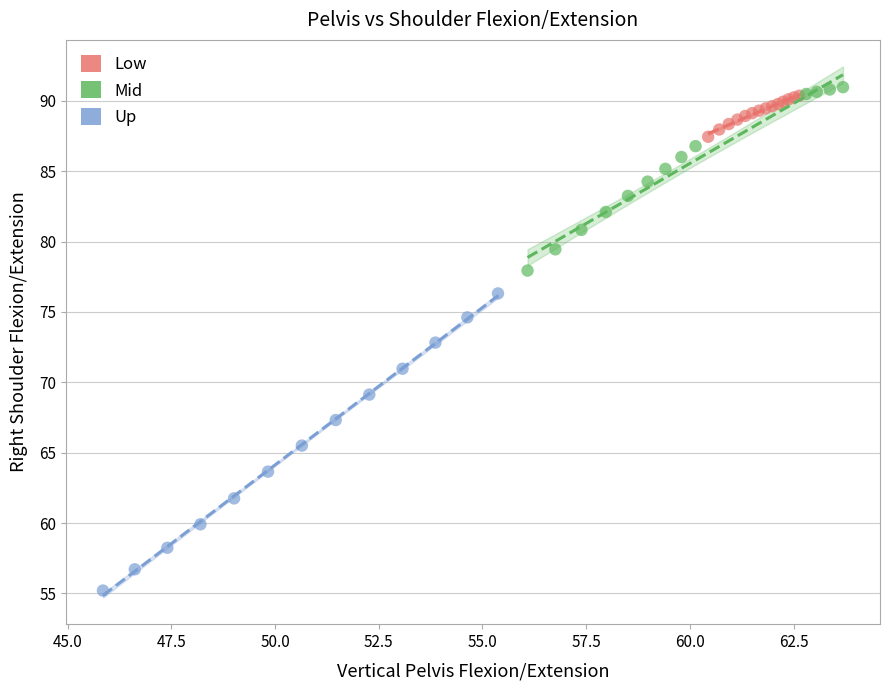

Which series contains the highest Y value?

Mid